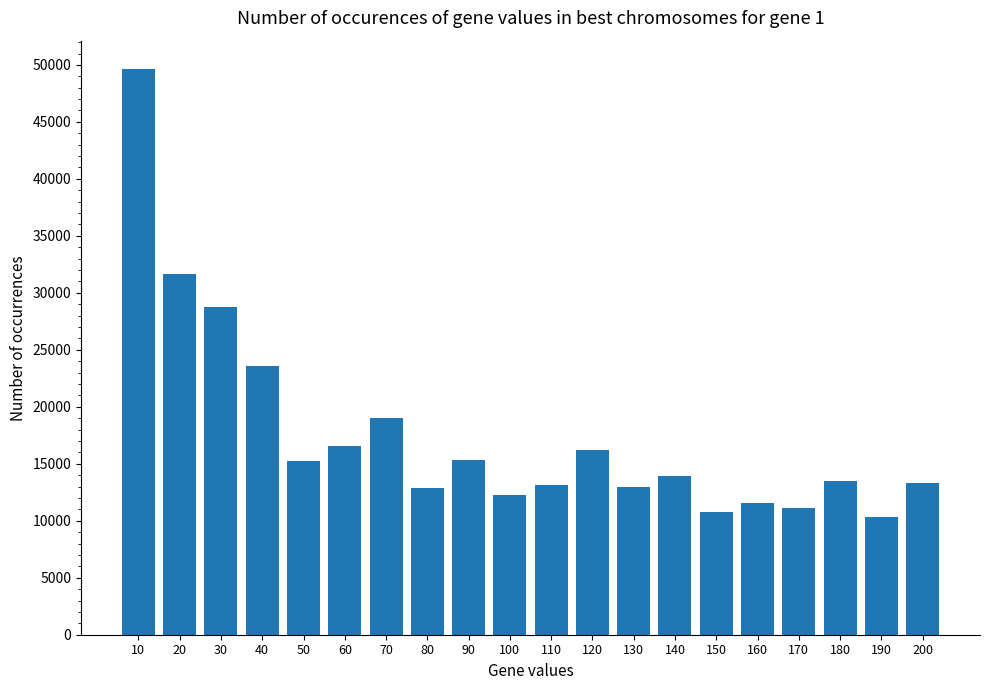

What is the difference between the second highest and minimum values?

21324